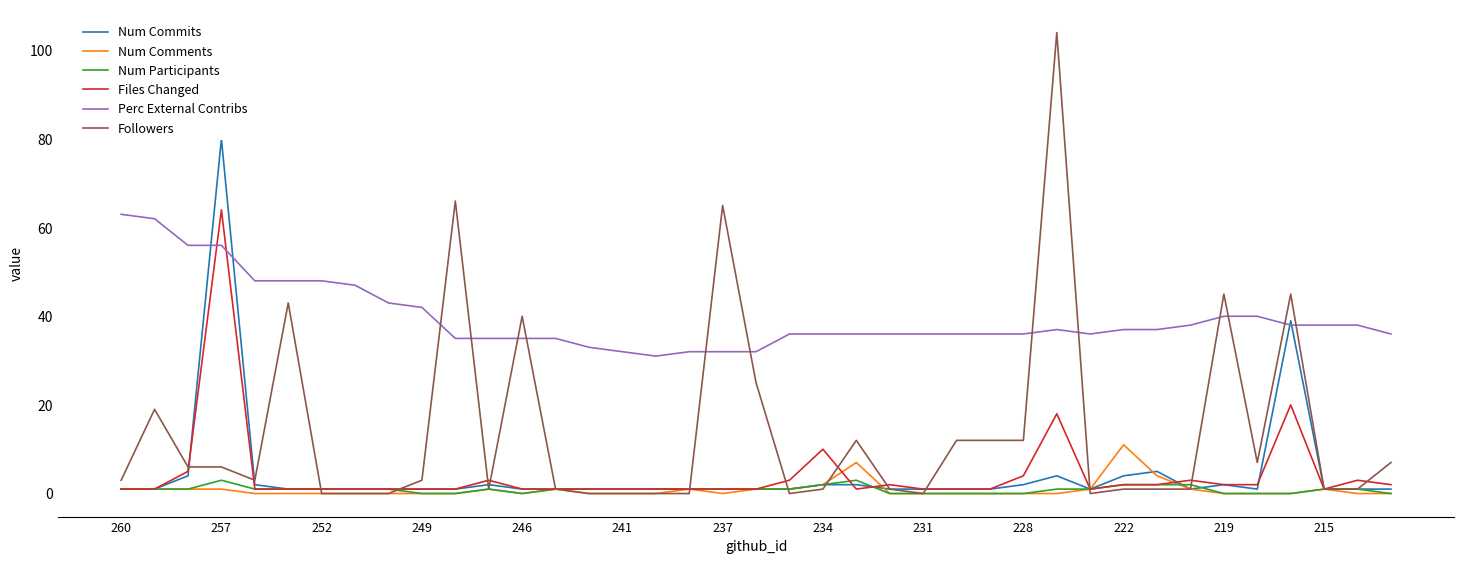

How many intersections are there between Num Participants and Followers?

7